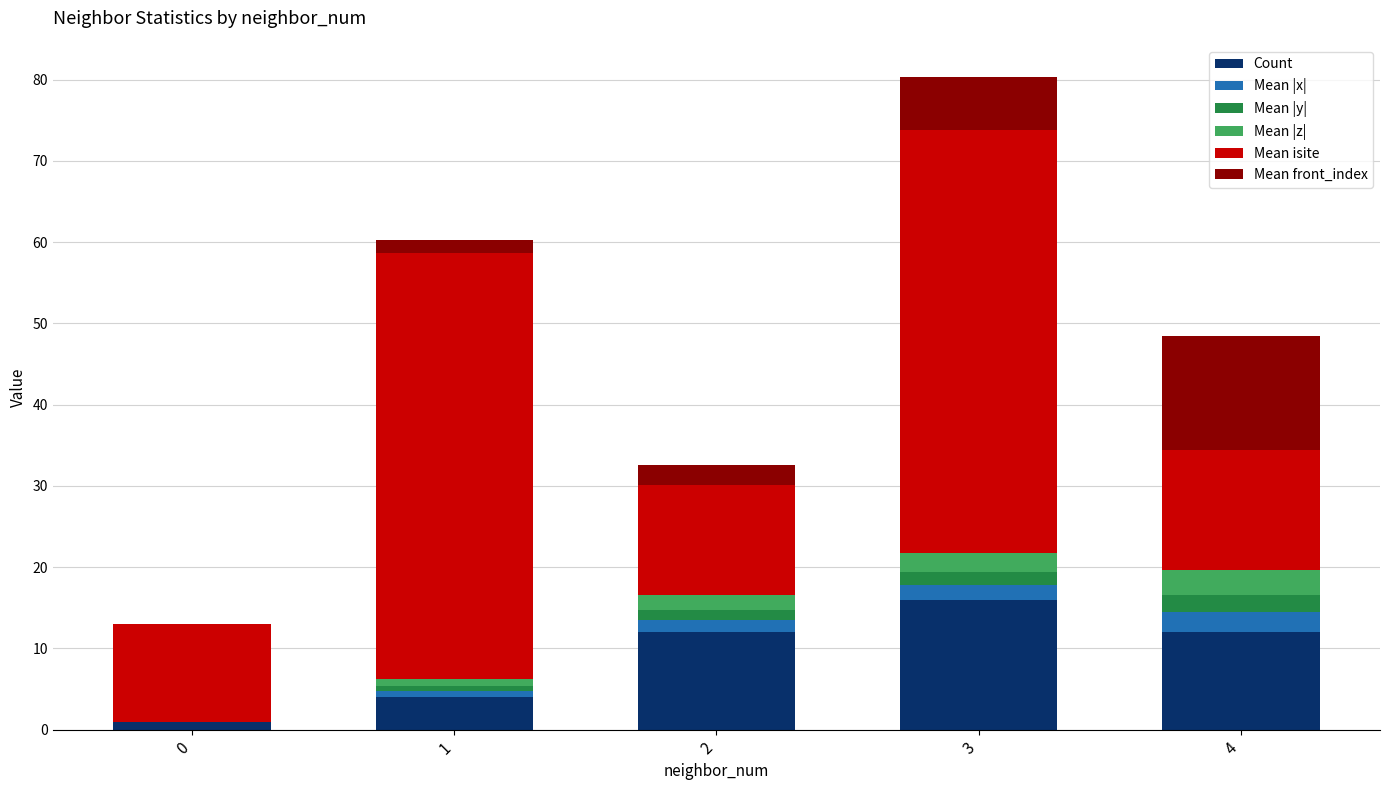

How many data points does each series have?

5